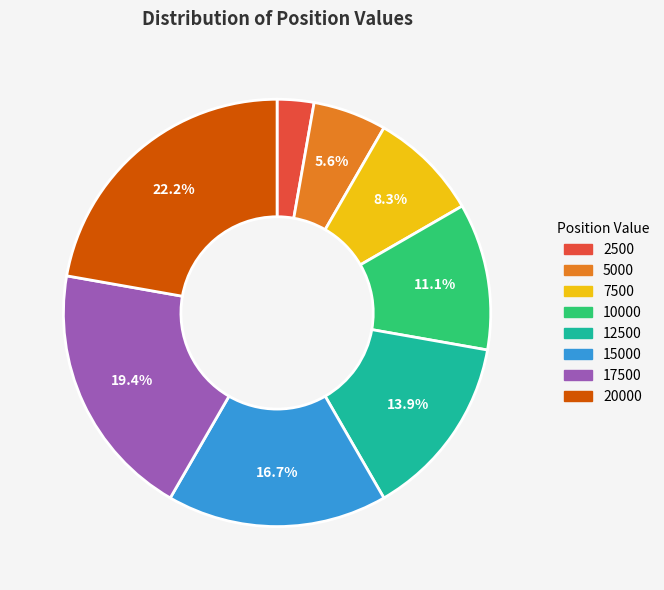

To the nearest percent, what percentage of the pie is 2500?

3%